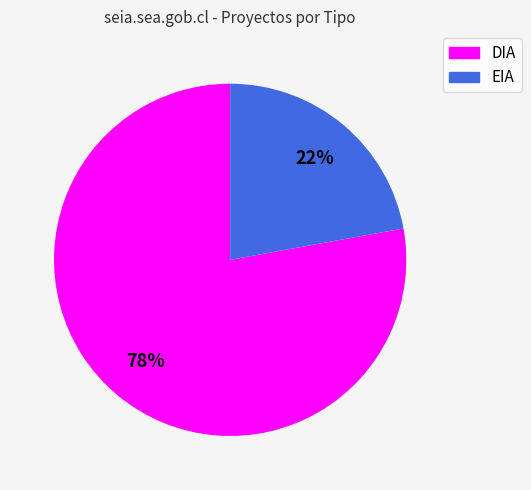

To the nearest percent, what is the combined percentage of DIA and EIA?

100%